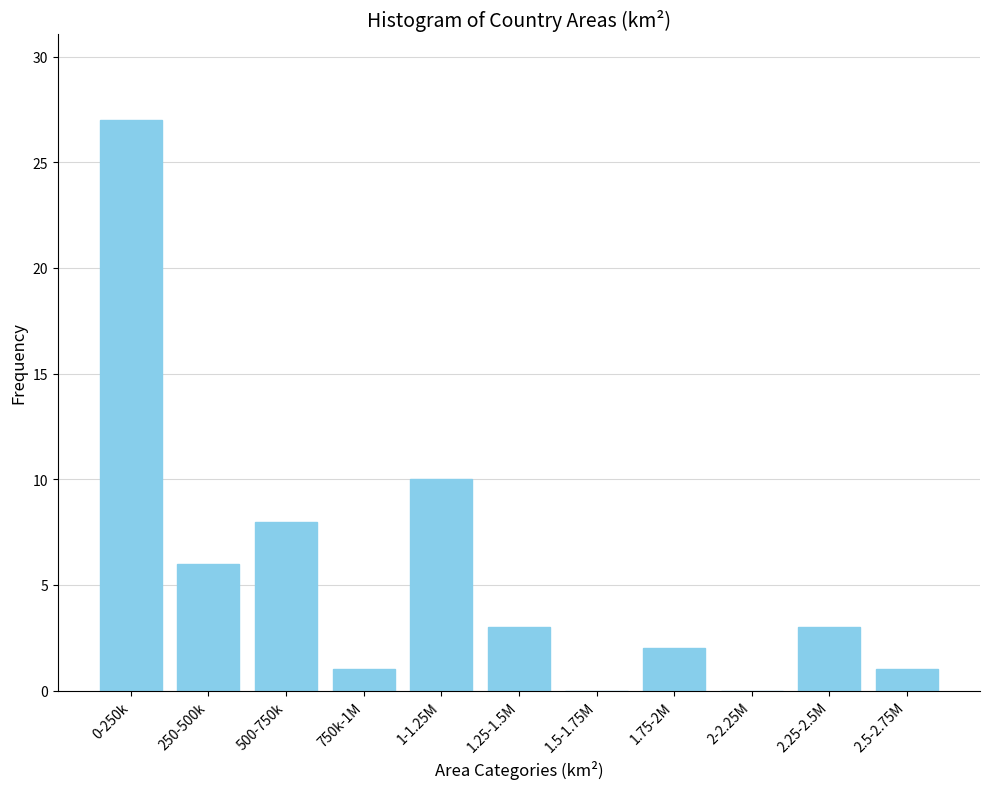

Reading left to right, transcribe all the data shown in this chart.

0-250k=27	250-500k=6	500-750k=8	750k-1M=1	1-1.25M=10	1.25-1.5M=3	1.5-1.75M=0	1.75-2M=2	2-2.25M=0	2.25-2.5M=3	2.5-2.75M=1